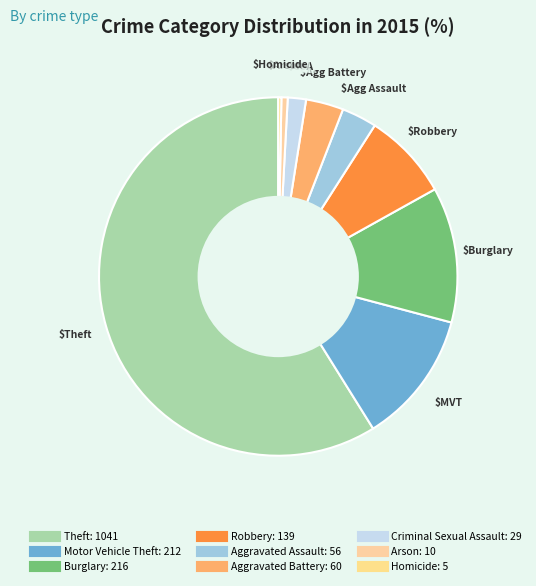

Which has a higher value, Theft or Criminal Sexual Assault?

Theft